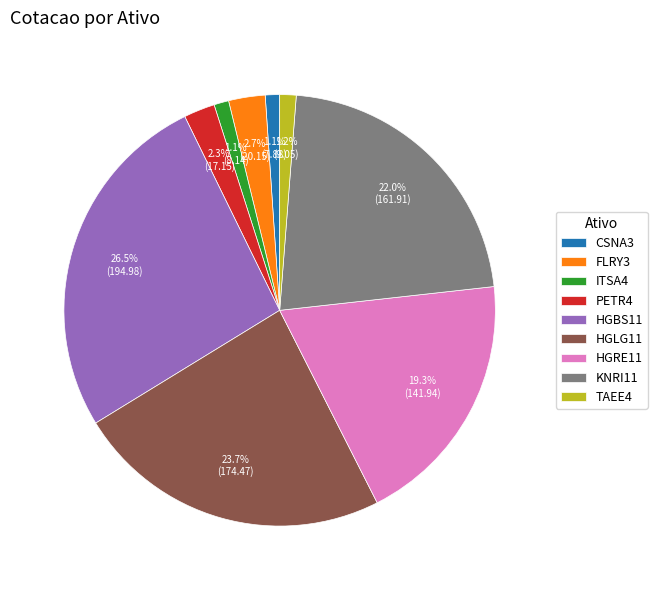

To the nearest percent, what percentage of the pie is HGLG11?

24%